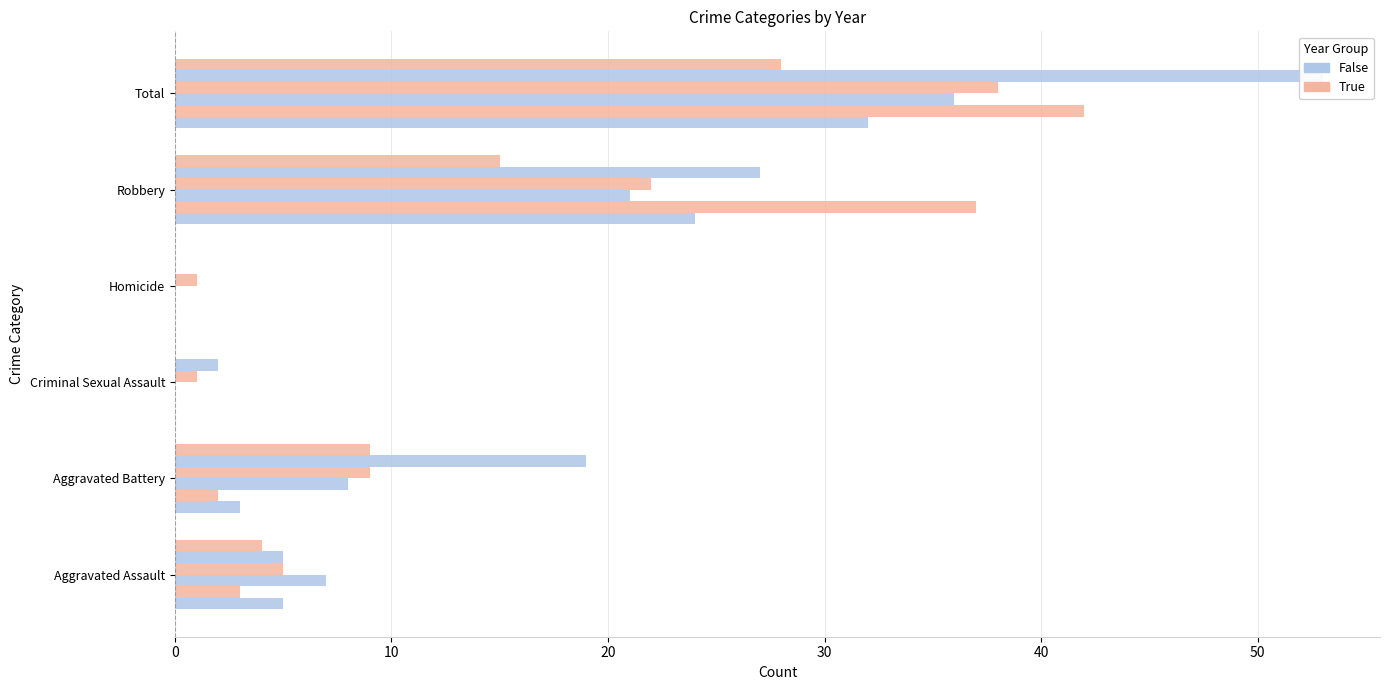

What is the difference between the highest and lowest values at Criminal Sexual Assault?

2